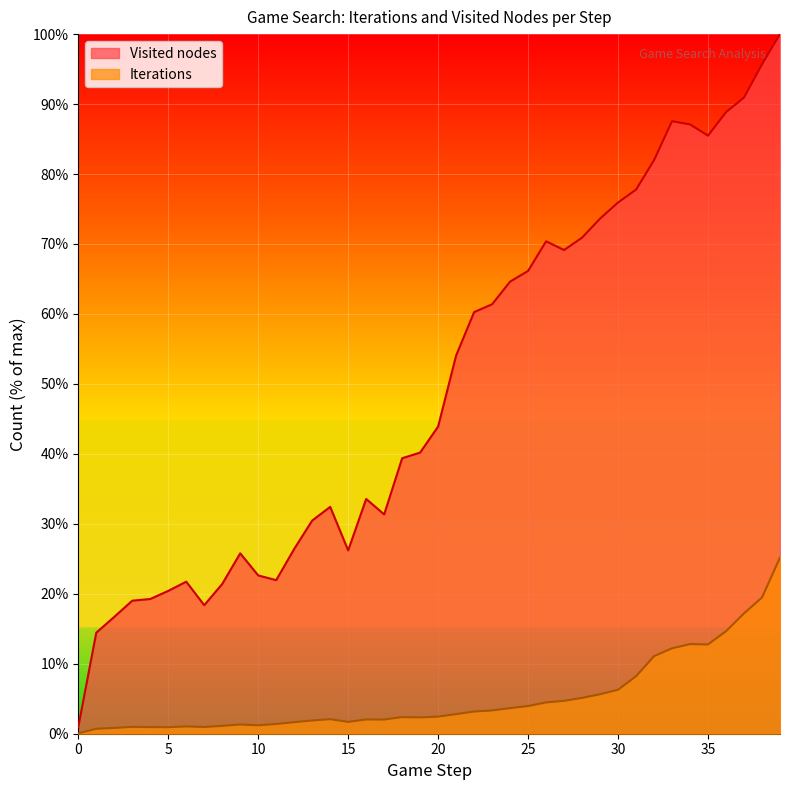

In Visited nodes, how many points are lower than both neighbors (excluding endpoints)?

6